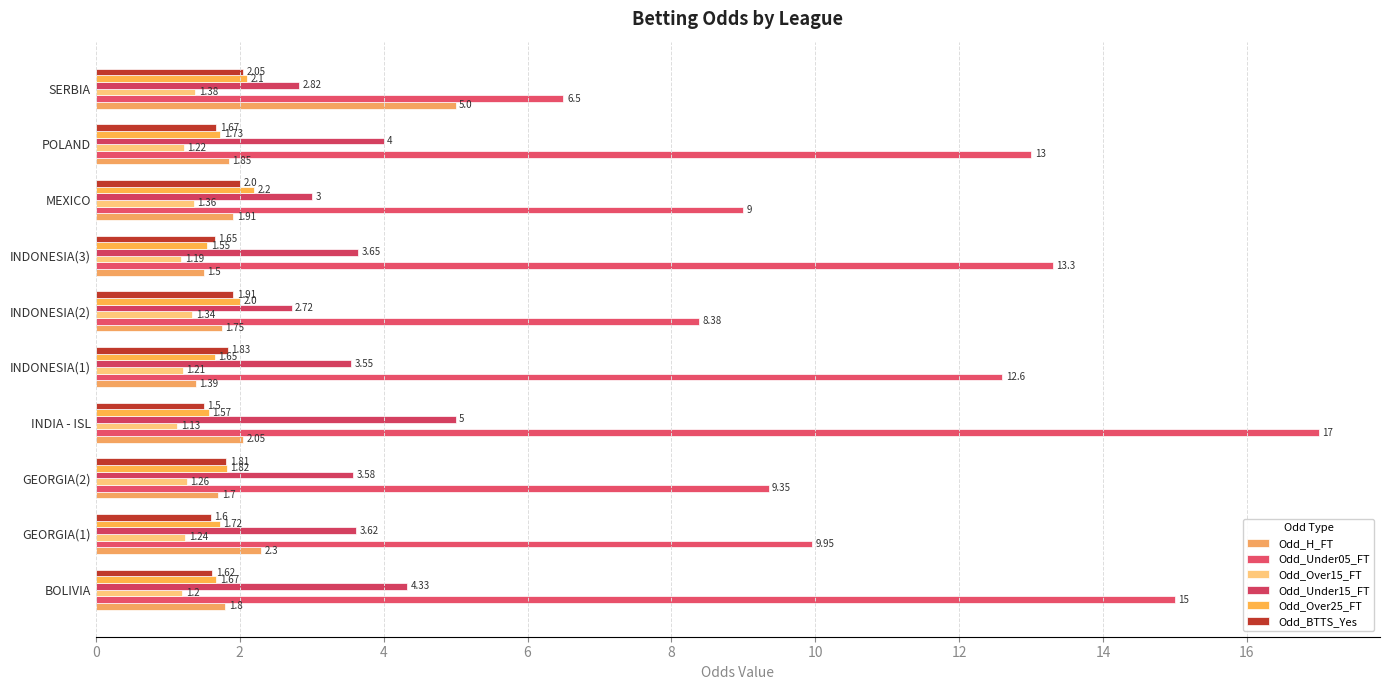

Rank the series by their maximum value, from highest to lowest.

Odd_Under05_FT, Odd_H_FT, Odd_Under15_FT, Odd_Over25_FT, Odd_BTTS_Yes, Odd_Over15_FT